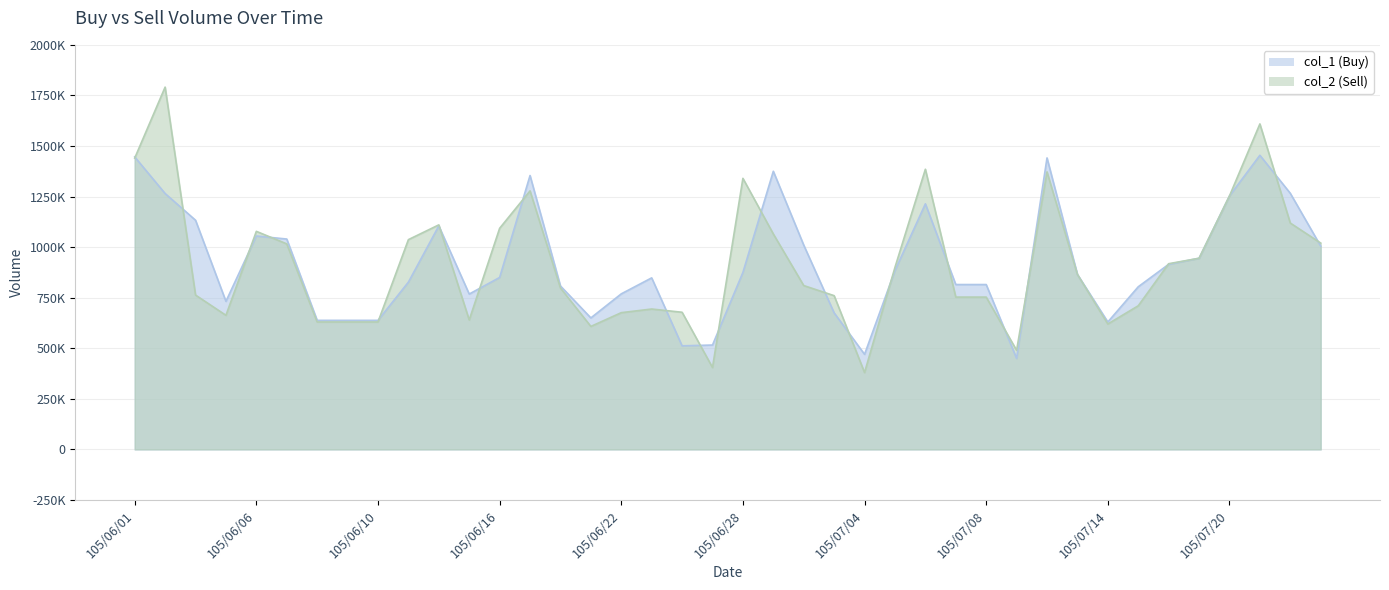

At how many categories does at least one series exceed 1462356?

2